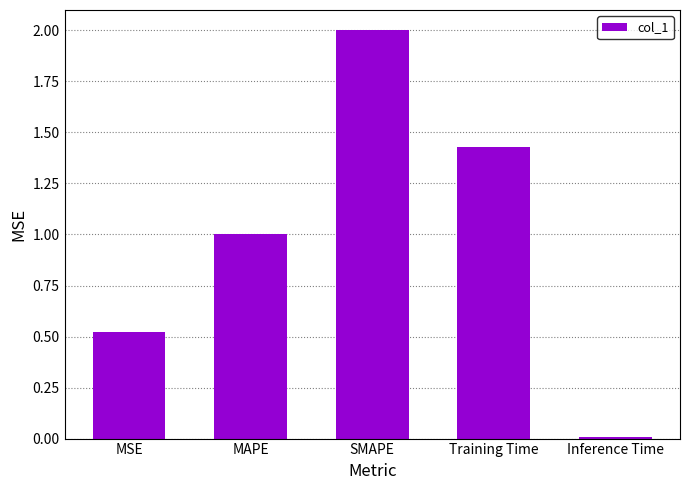

The value at SMAPE is 1.0. True or false?

False